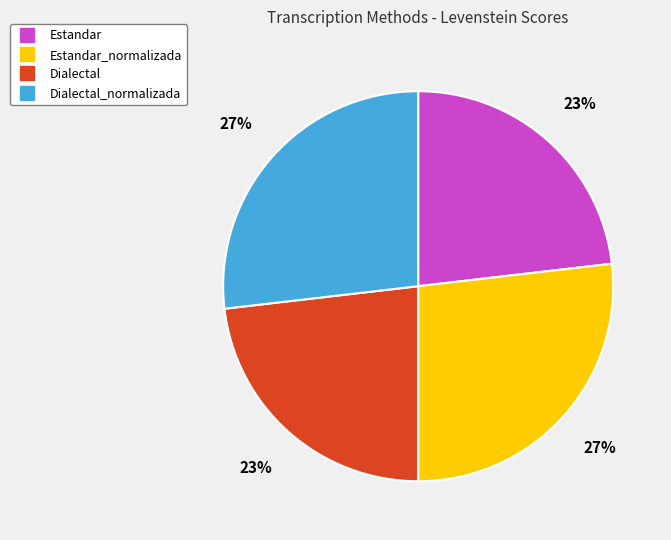

To the nearest percent, what is the difference between the largest and smallest slice percentages?

4%